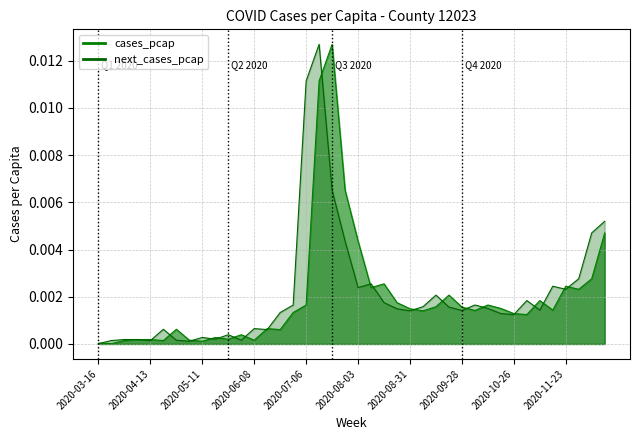

Count the number of categories in the chart.

40